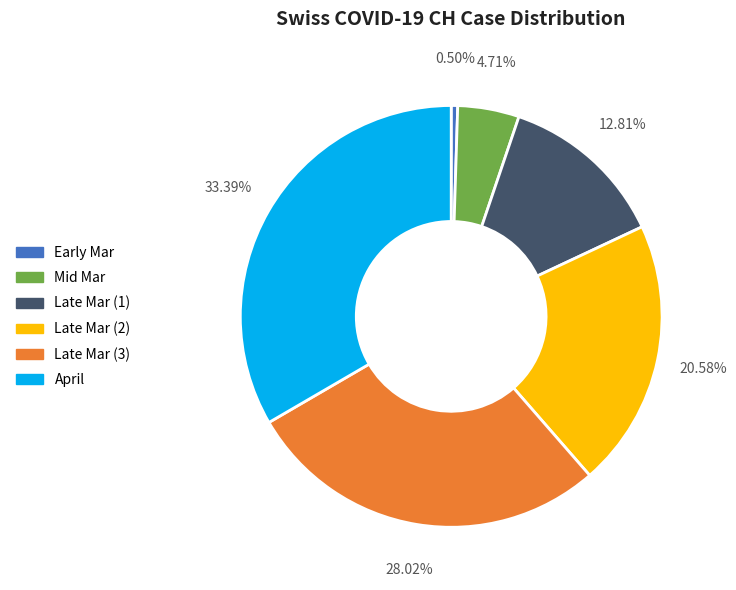

Which slice is the smallest?

Early Mar